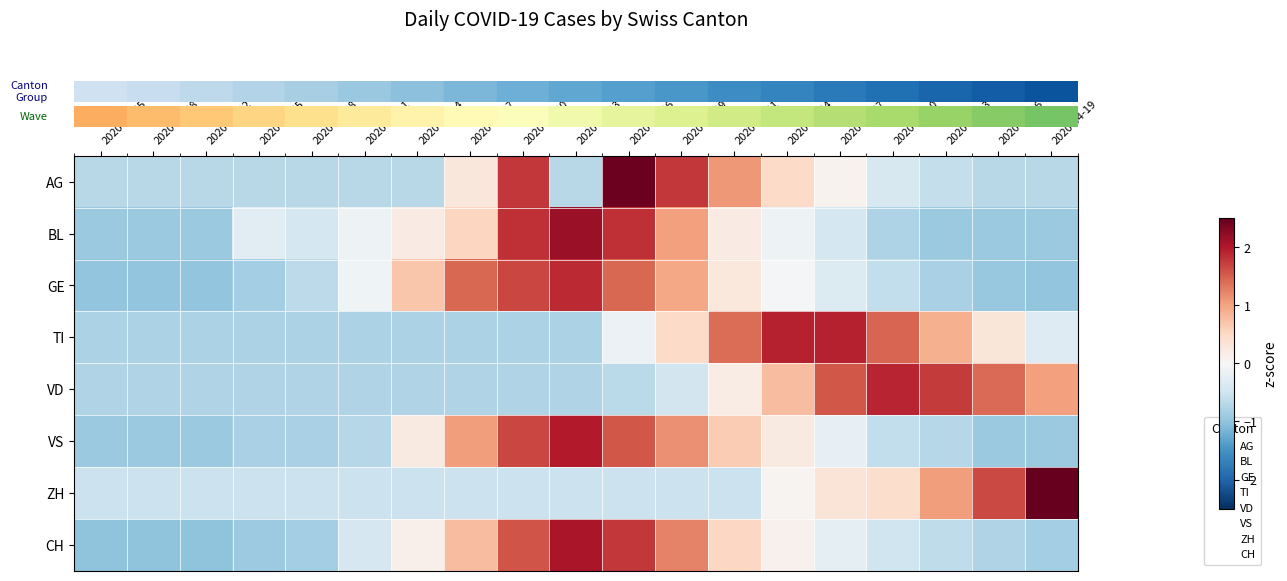

Reading left to right, what are all the values shown in this chart?

row_0: 2020-02-25=-0.7	2020-02-28=-0.7	2020-03-02=-0.7	2020-03-05=-0.7	2020-03-08=-0.7	2020-03-11=-0.7	2020-03-14=-0.7	2020-03-17=0.3	2020-03-20=1.8	2020-03-23=-0.7	2020-03-26=2.4	2020-03-29=1.8	2020-04-01=1.1	2020-04-04=0.5	2020-04-07=0.1	2020-04-10=-0.4	2020-04-13=-0.6	2020-04-16=-0.7	2020-04-19=-0.7
row_1: 2020-02-25=-0.9	2020-02-28=-0.9	2020-03-02=-0.9	2020-03-05=-0.3	2020-03-08=-0.4	2020-03-11=-0.1	2020-03-14=0.2	2020-03-17=0.5	2020-03-20=1.8	2020-03-23=2.2	2020-03-26=1.8	2020-03-29=1.0	2020-04-01=0.2	2020-04-04=-0.1	2020-04-07=-0.4	2020-04-10=-0.8	2020-04-13=-0.9	2020-04-16=-0.9	2020-04-19=-0.9
row_2: 2020-02-25=-1.0	2020-02-28=-1.0	2020-03-02=-1.0	2020-03-05=-0.9	2020-03-08=-0.7	2020-03-11=-0.1	2020-03-14=0.7	2020-03-17=1.4	2020-03-20=1.7	2020-03-23=1.9	2020-03-26=1.4	2020-03-29=1.0	2020-04-01=0.3	2020-04-04=-0.1	2020-04-07=-0.3	2020-04-10=-0.6	2020-04-13=-0.8	2020-04-16=-0.9	2020-04-19=-1.0
row_3: 2020-02-25=-0.8	2020-02-28=-0.8	2020-03-02=-0.8	2020-03-05=-0.8	2020-03-08=-0.8	2020-03-11=-0.8	2020-03-14=-0.8	2020-03-17=-0.8	2020-03-20=-0.8	2020-03-23=-0.8	2020-03-26=-0.1	2020-03-29=0.5	2020-04-01=1.4	2020-04-04=1.9	2020-04-07=1.9	2020-04-10=1.5	2020-04-13=0.9	2020-04-16=0.3	2020-04-19=-0.3
row_4: 2020-02-25=-0.7	2020-02-28=-0.7	2020-03-02=-0.7	2020-03-05=-0.7	2020-03-08=-0.7	2020-03-11=-0.7	2020-03-14=-0.7	2020-03-17=-0.7	2020-03-20=-0.7	2020-03-23=-0.7	2020-03-26=-0.7	2020-03-29=-0.5	2020-04-01=0.2	2020-04-04=0.8	2020-04-07=1.5	2020-04-10=1.9	2020-04-13=1.7	2020-04-16=1.4	2020-04-19=1.0
row_5: 2020-02-25=-0.9	2020-02-28=-0.9	2020-03-02=-0.9	2020-03-05=-0.8	2020-03-08=-0.8	2020-03-11=-0.7	2020-03-14=0.2	2020-03-17=1.0	2020-03-20=1.7	2020-03-23=2.0	2020-03-26=1.6	2020-03-29=1.1	2020-04-01=0.6	2020-04-04=0.2	2020-04-07=-0.2	2020-04-10=-0.6	2020-04-13=-0.7	2020-04-16=-0.9	2020-04-19=-0.9
row_6: 2020-02-25=-0.5	2020-02-28=-0.5	2020-03-02=-0.5	2020-03-05=-0.5	2020-03-08=-0.5	2020-03-11=-0.5	2020-03-14=-0.5	2020-03-17=-0.5	2020-03-20=-0.5	2020-03-23=-0.5	2020-03-26=-0.5	2020-03-29=-0.5	2020-04-01=-0.5	2020-04-04=0.1	2020-04-07=0.3	2020-04-10=0.4	2020-04-13=1.0	2020-04-16=1.7	2020-04-19=3.4
row_7: 2020-02-25=-1.0	2020-02-28=-1.0	2020-03-02=-1.0	2020-03-05=-0.9	2020-03-08=-0.9	2020-03-11=-0.4	2020-03-14=0.1	2020-03-17=0.8	2020-03-20=1.6	2020-03-23=2.0	2020-03-26=1.8	2020-03-29=1.2	2020-04-01=0.5	2020-04-04=0.1	2020-04-07=-0.2	2020-04-10=-0.5	2020-04-13=-0.6	2020-04-16=-0.8	2020-04-19=-0.9